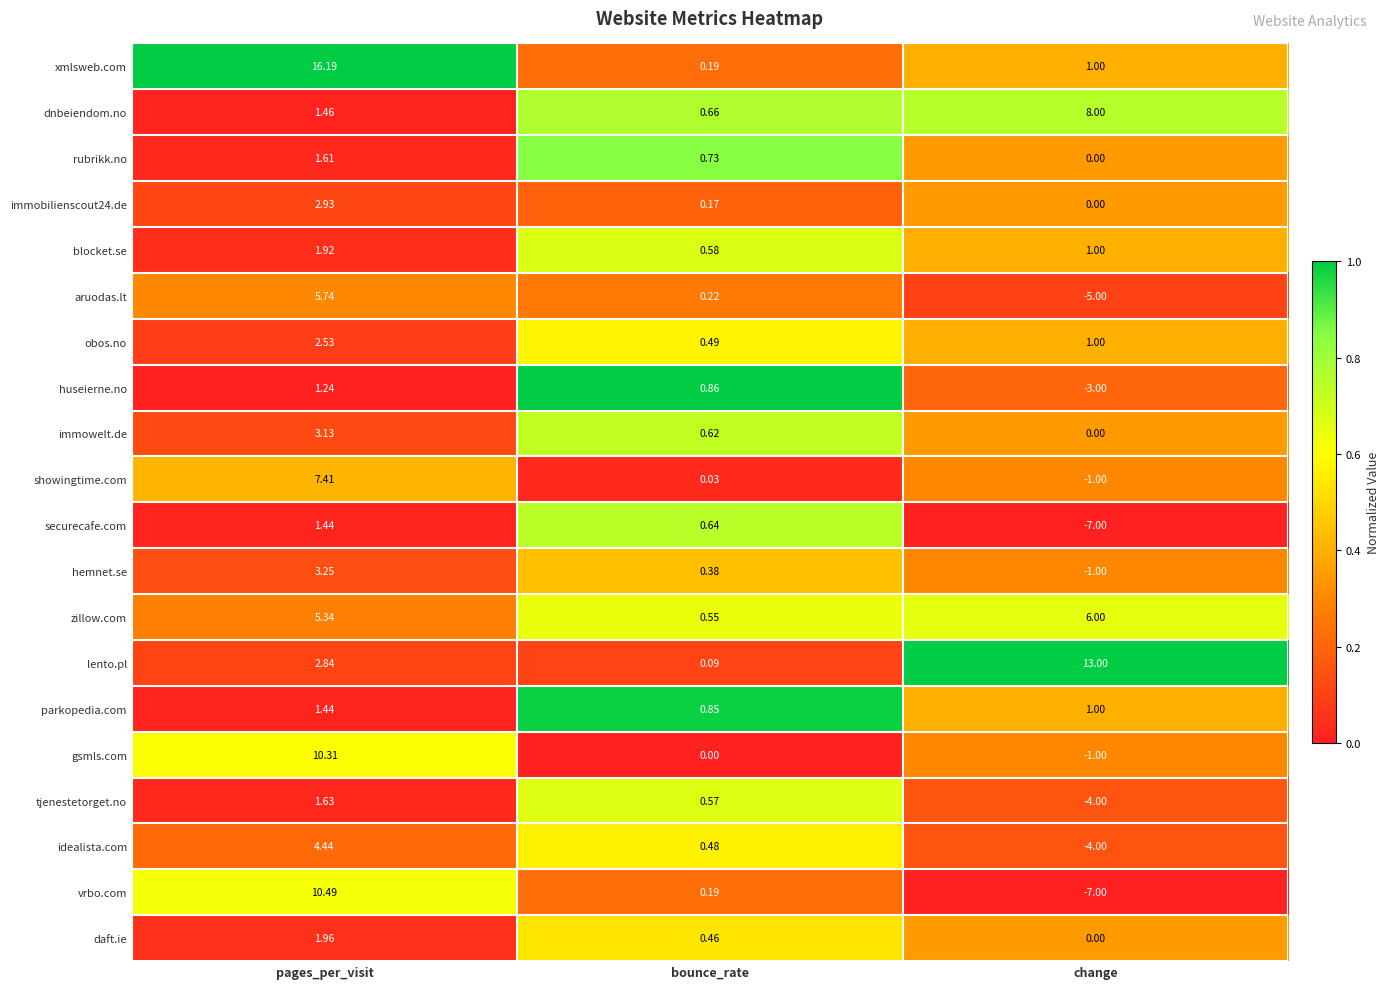

Between bounce_rate and change, which series saw the biggest shift?

lento.pl